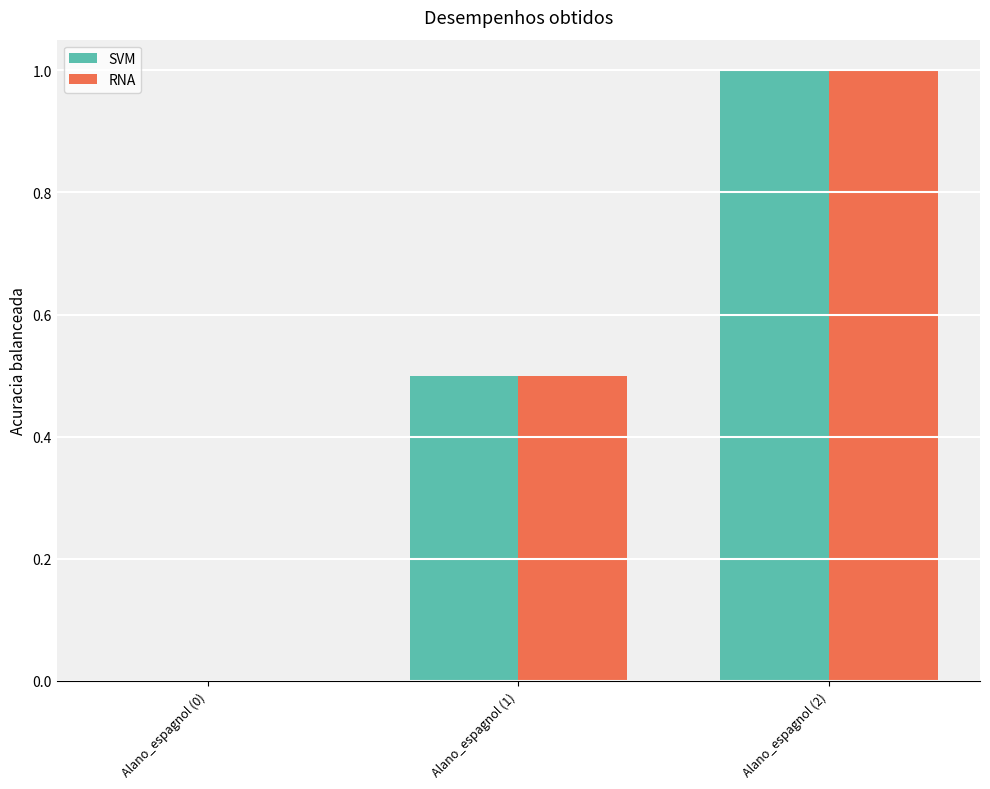

What is the maximum value shown in the chart?

1.0